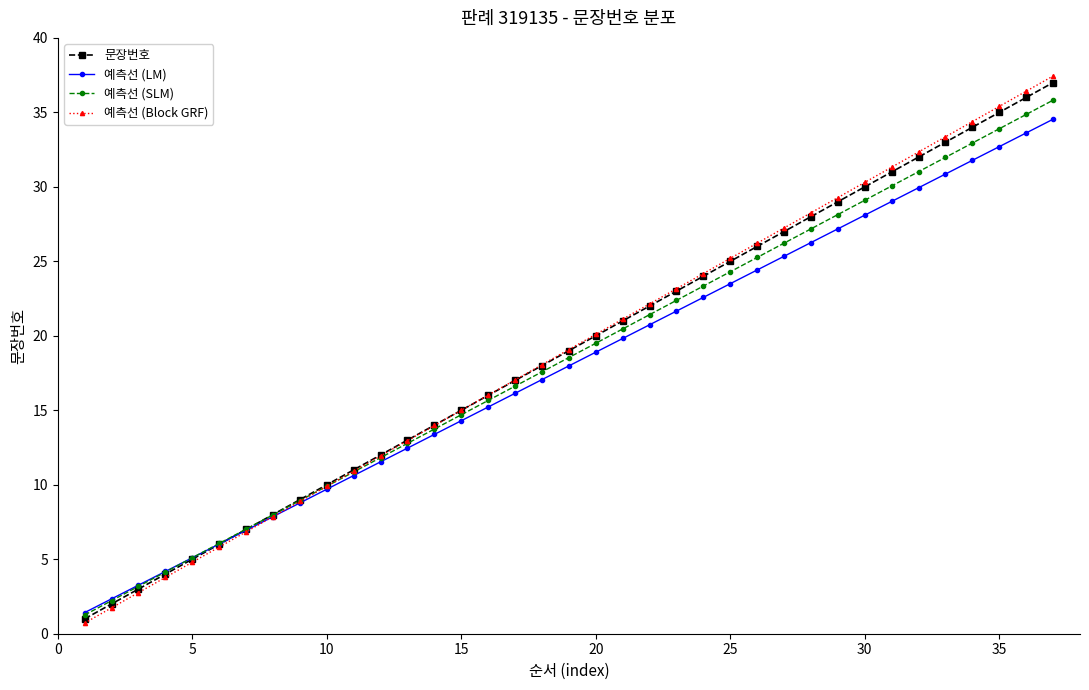

What is the value of the 예측선 (Block GRF) point at the 28th from the left?

28.3